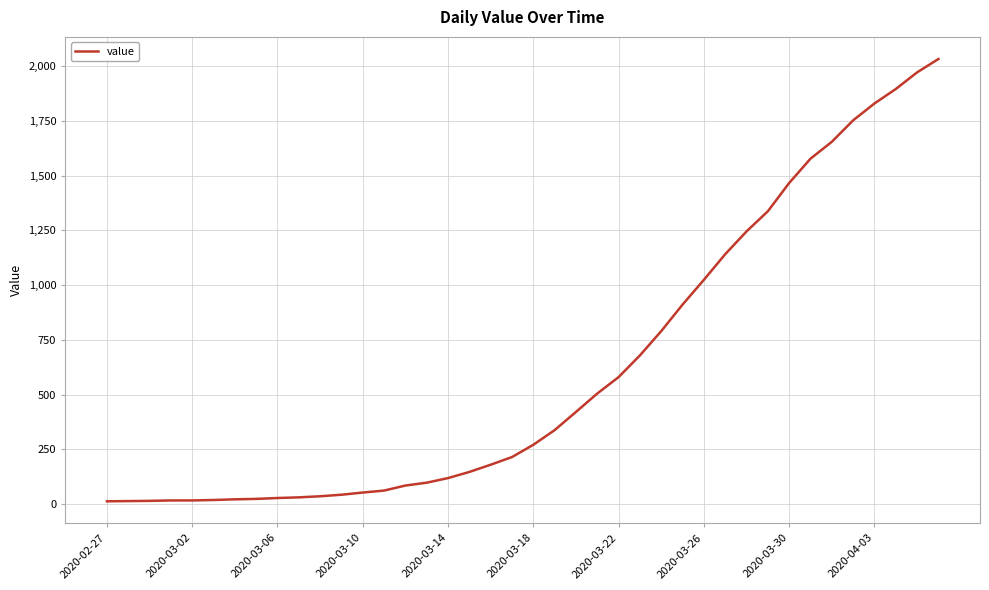

What is the difference between the maximum and minimum values?

2019